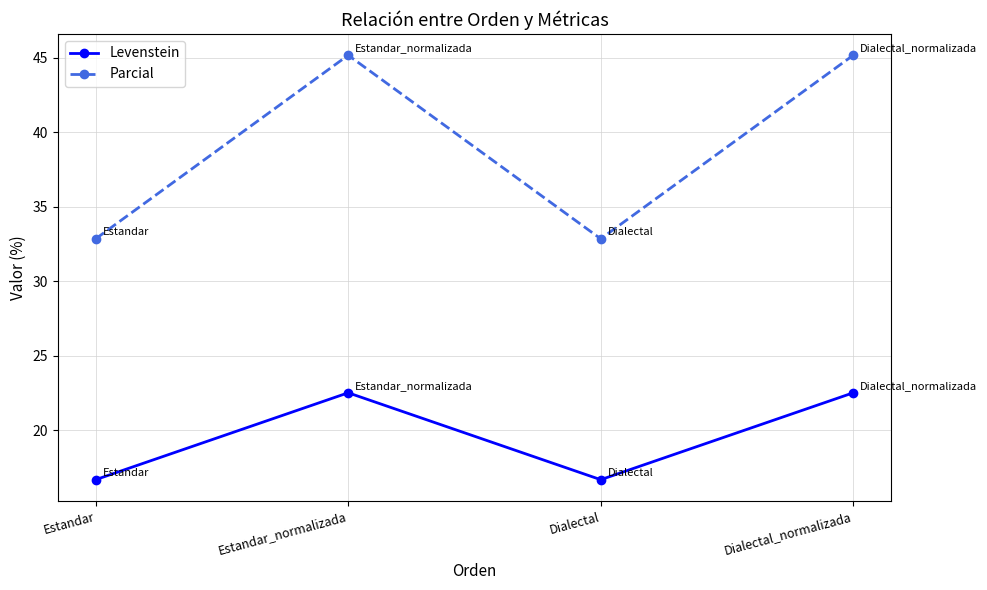

How many data points in Levenstein are less than 22?

2